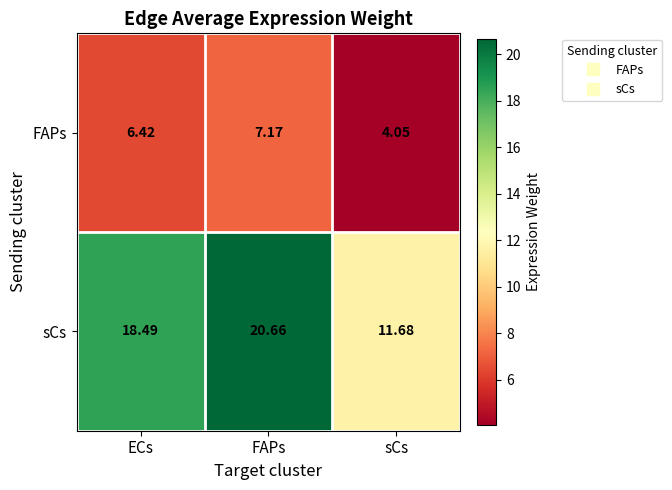

At which label does sCs reach its peak?

FAPs